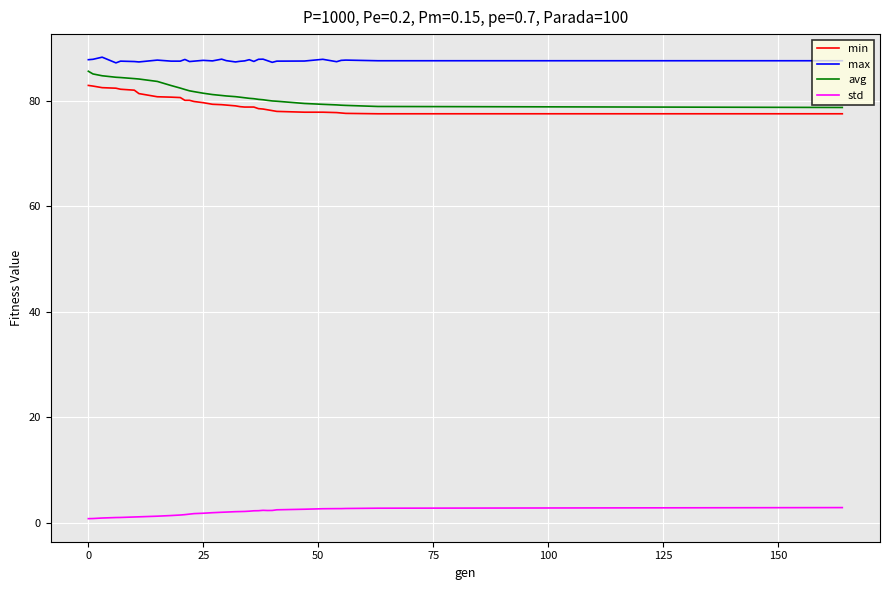

What are all the series names shown in the legend?

min, max, avg, std